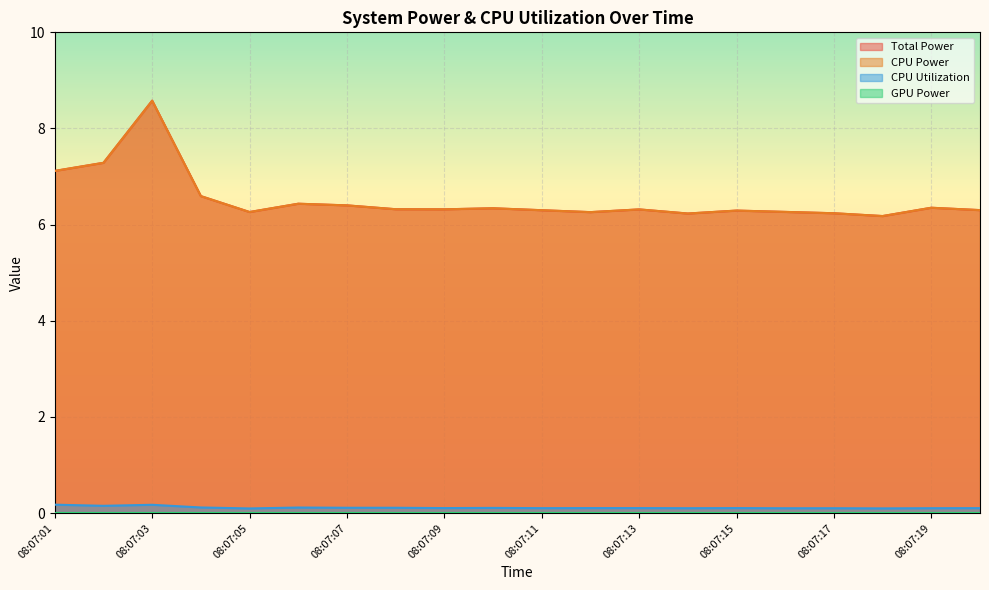

At 08:07:05, list the series in order from largest to smallest.

Total Power, CPU Power, CPU Utilization